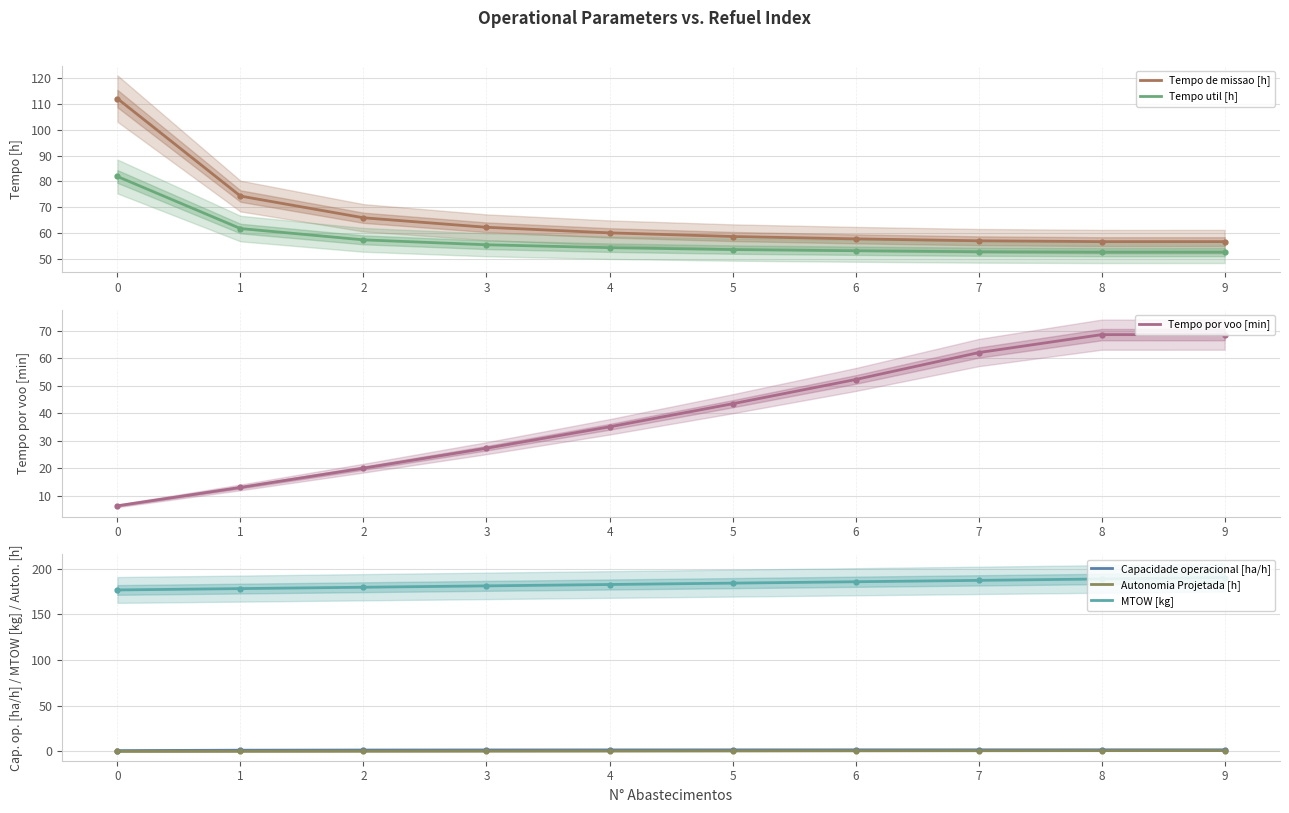

What is the value of the MTOW [kg] point at the 2nd from the left?

178.2